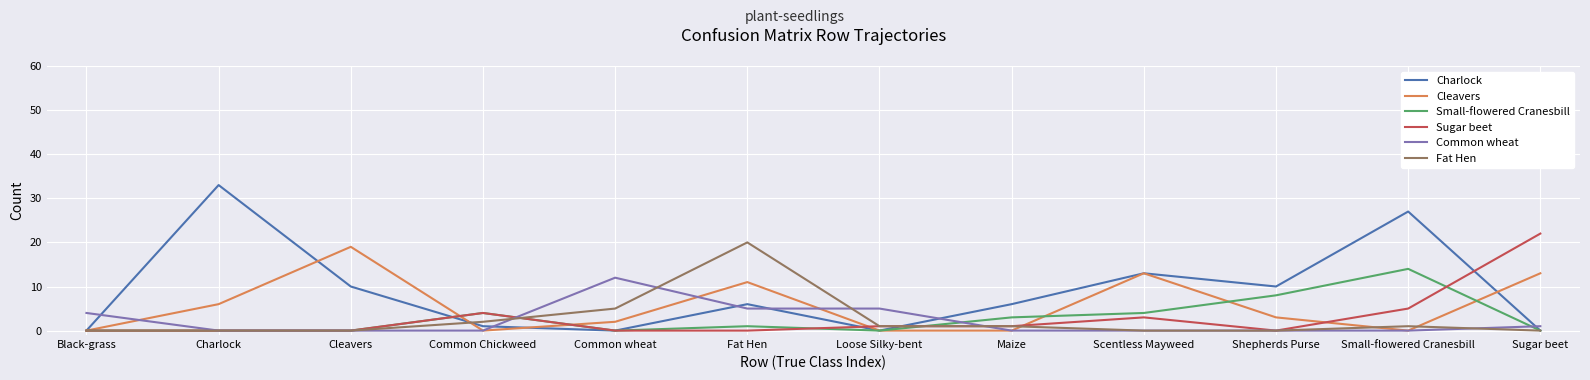

What is the highest value of the Fat Hen series?

20